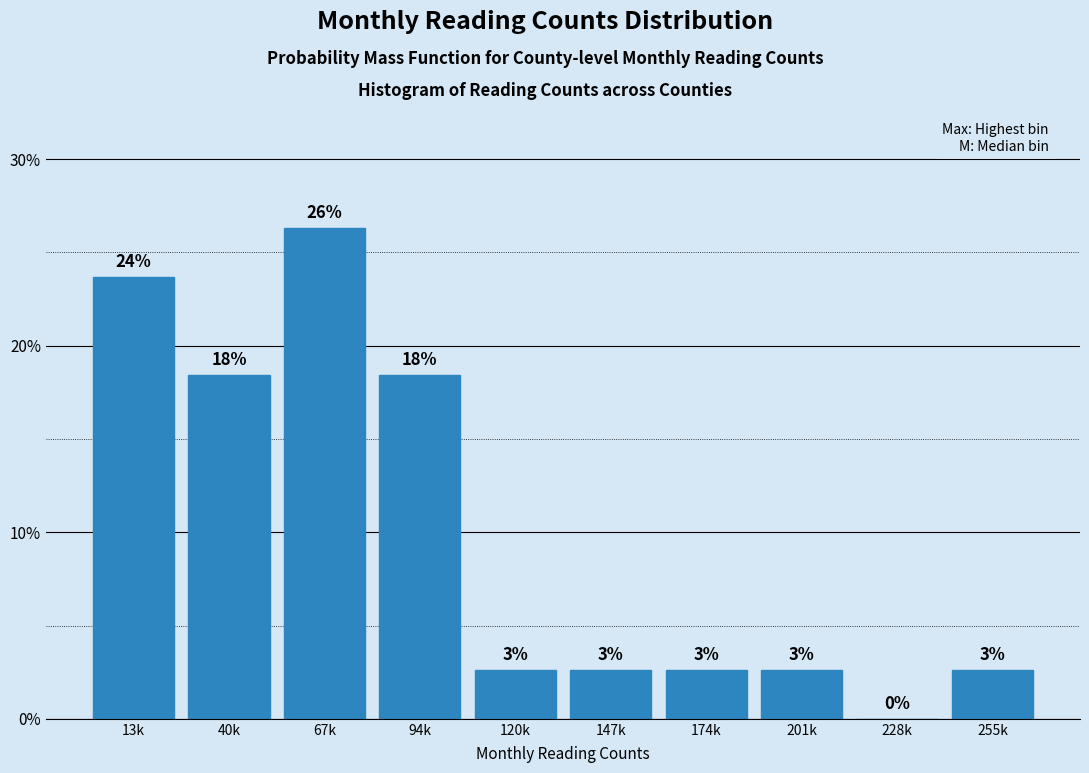

Are the bars horizontal?

No